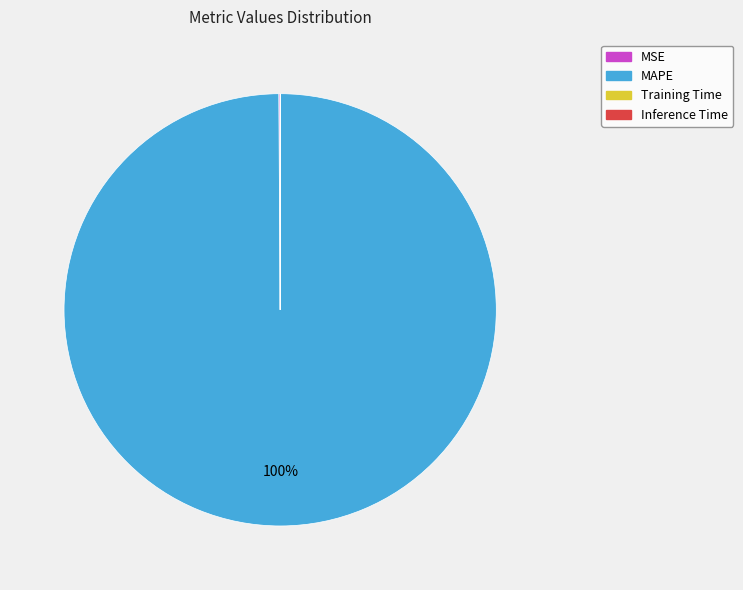

Which slice represents more than half of the pie?

MAPE